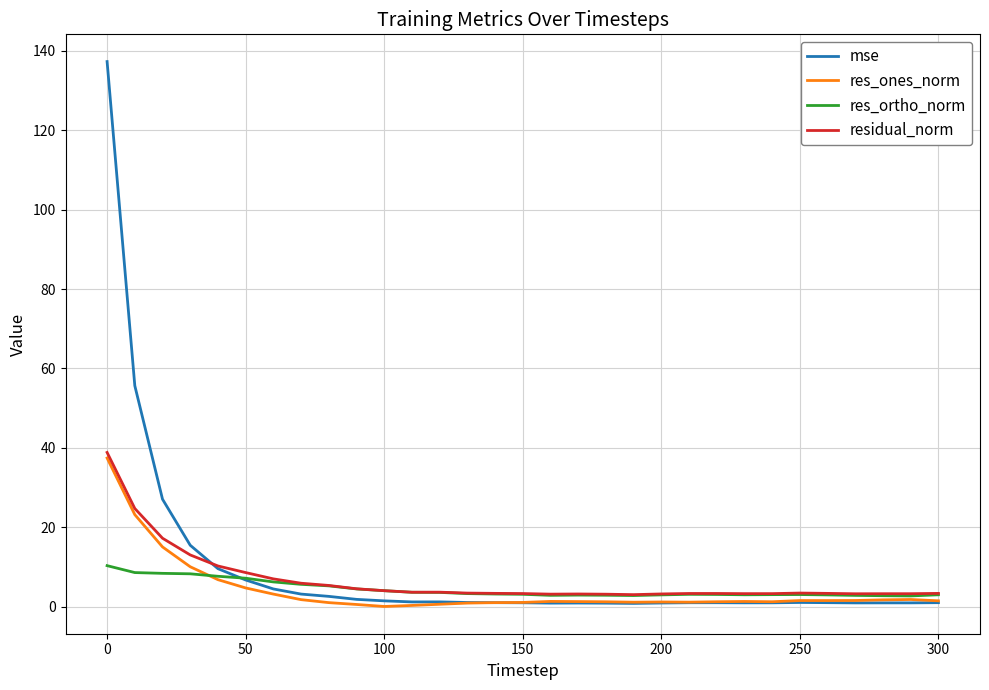

Which series has the widest spread of values?

mse